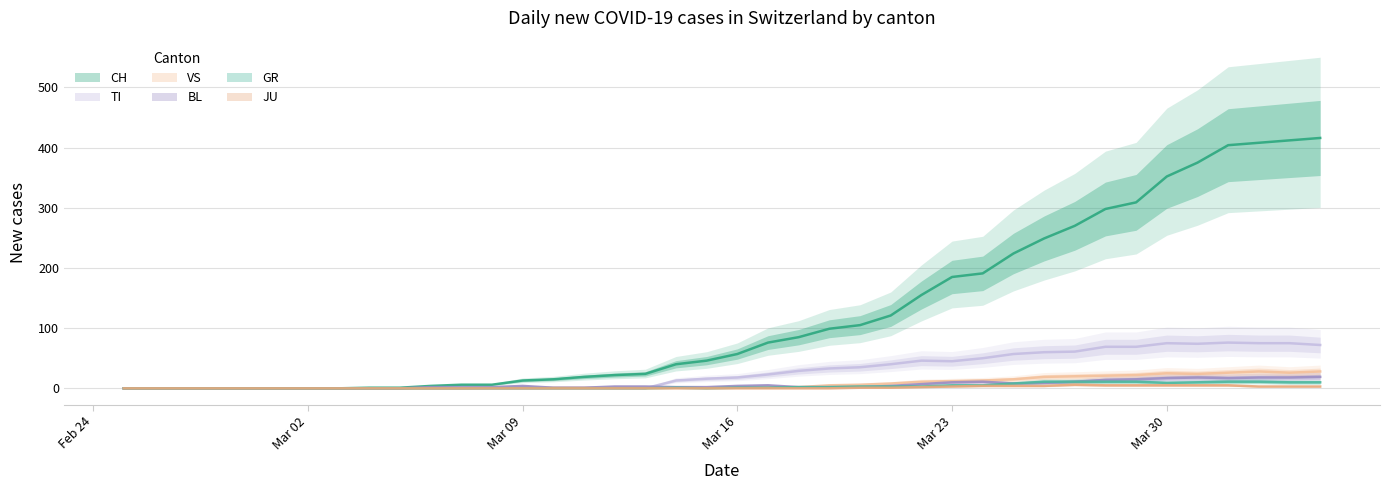

List the series in order of their peak value, lowest first.

JU, GR, BL, VS, TI, CH